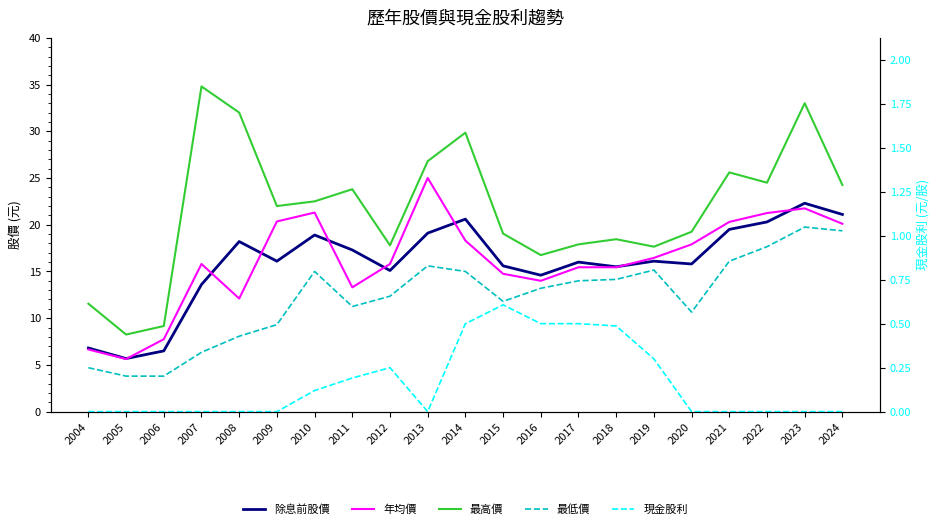

Which series has the largest range (max minus min)?

最高價